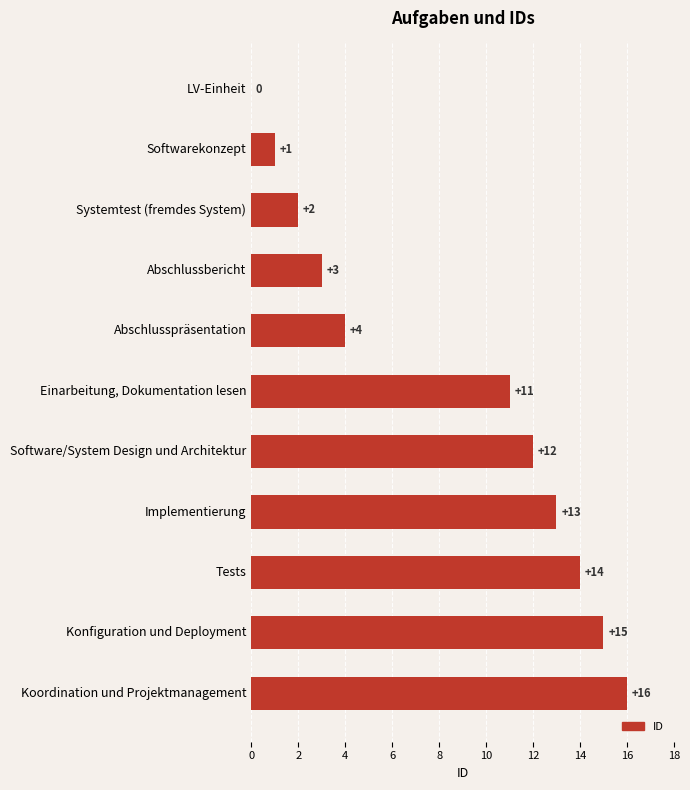

What is the change in value from LV-Einheit to Softwarekonzept?

+1